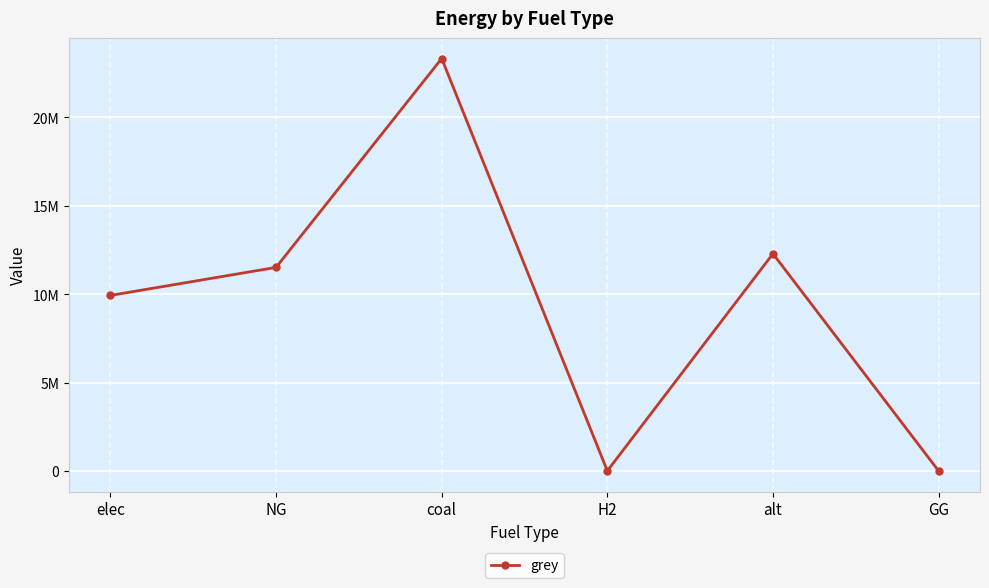

Does the chart have visible grid lines?

Yes